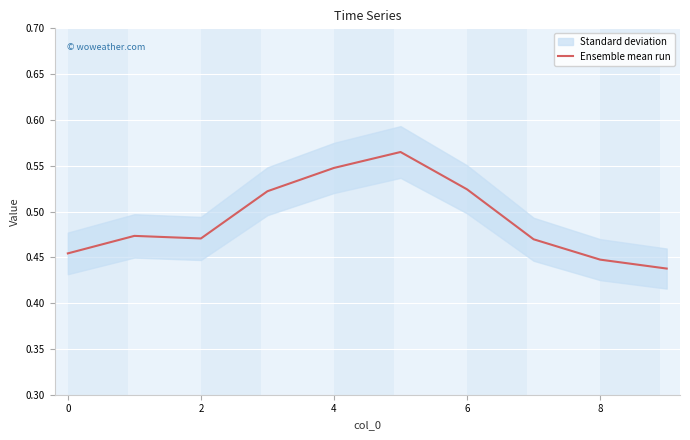

Which label corresponds to the smallest value in the chart?

9